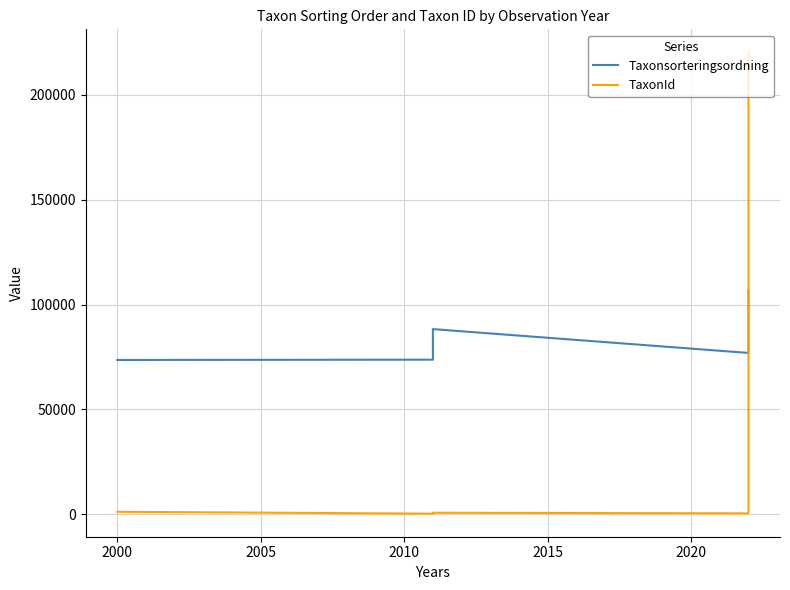

Which series has the largest total across all categories?

Taxonsorteringsordning